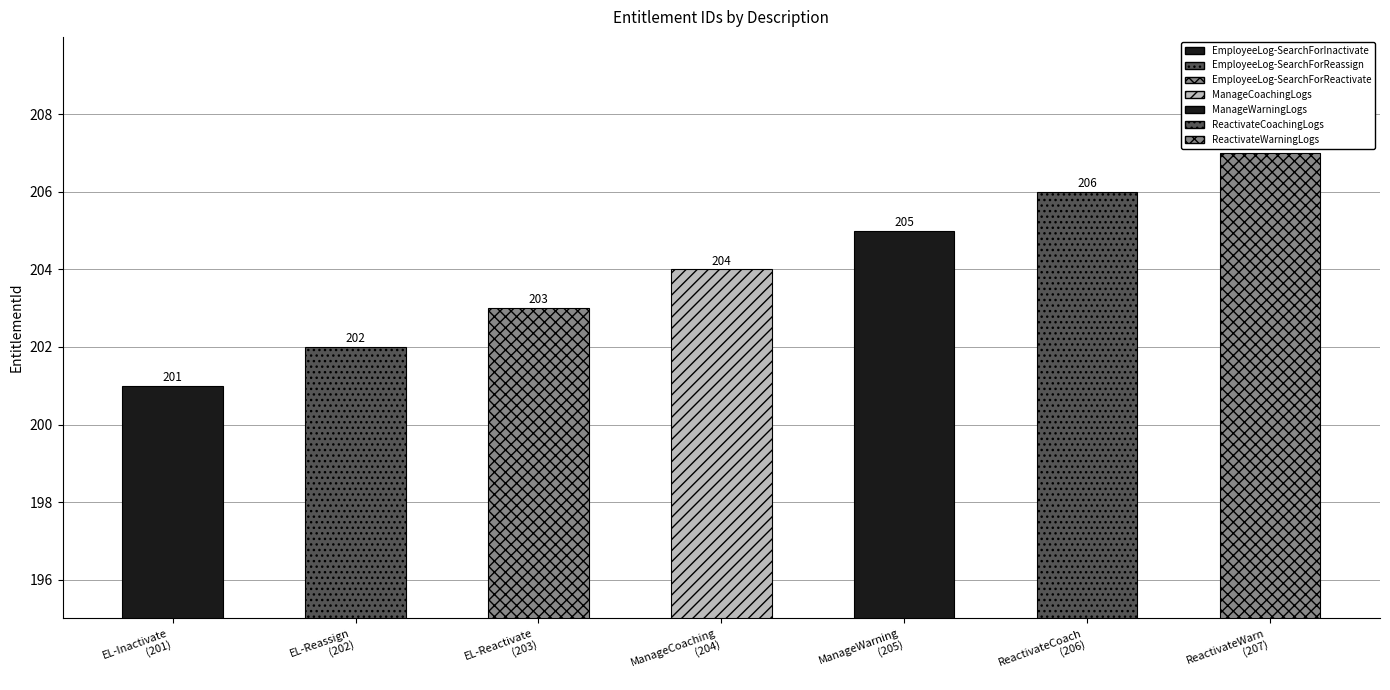

What position from the right is ManageWarning
(205)?

3